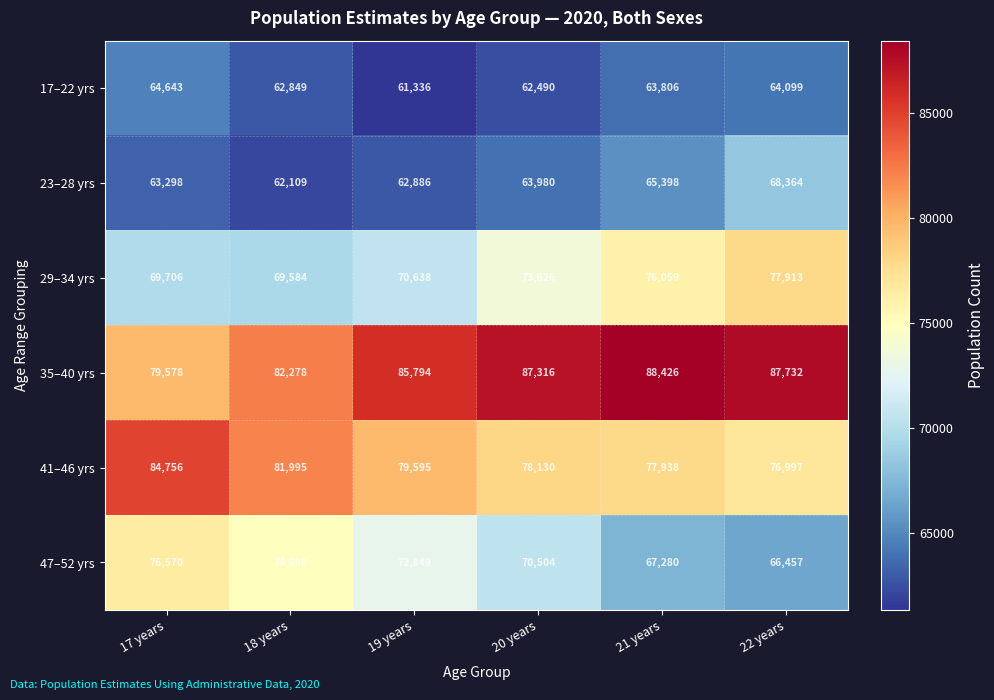

Which series changed the most between 19 years and 21 years?

47–52 yrs